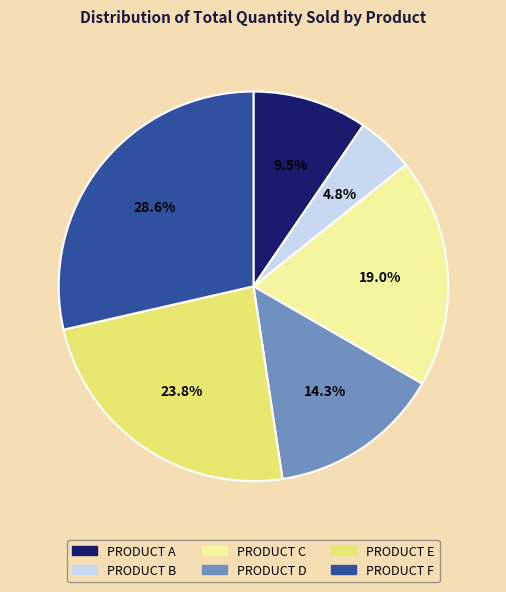

What percentage is NOT represented by PRODUCT B?

95.2%